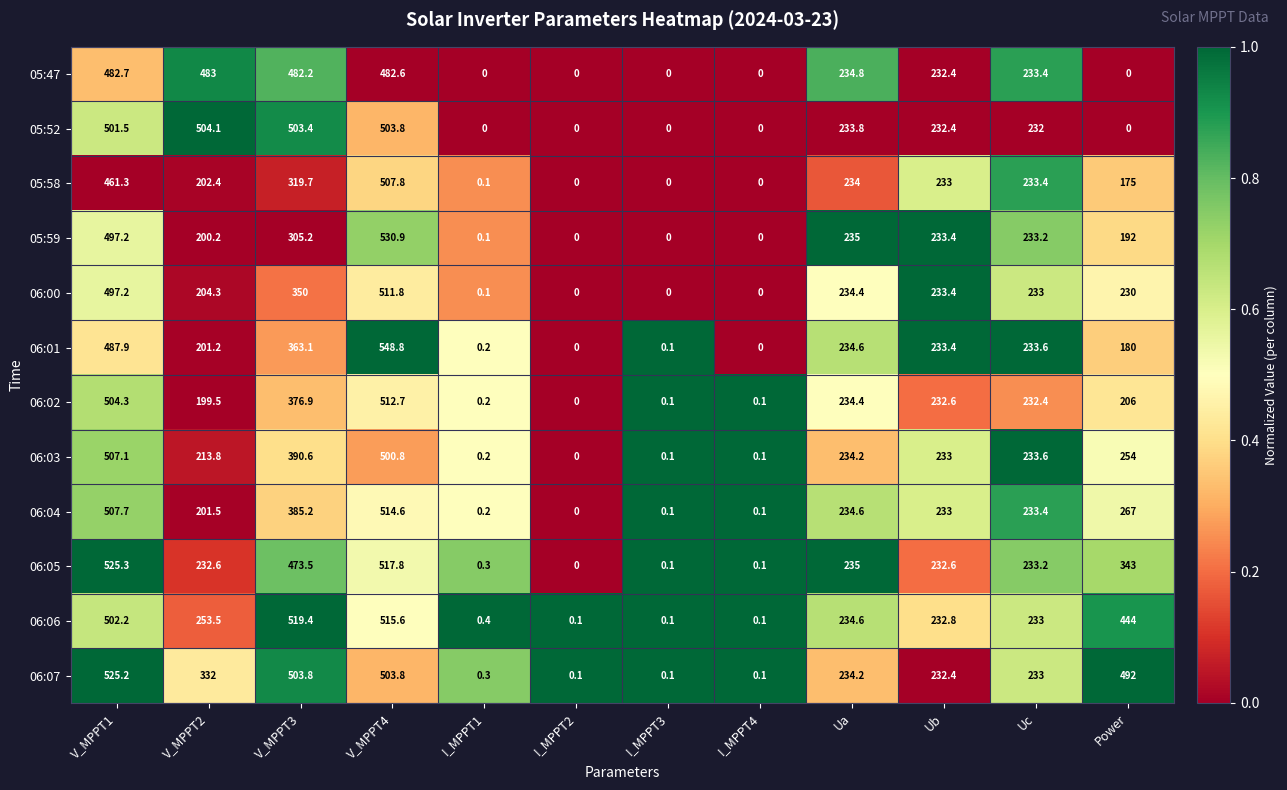

Count the number of data series in this chart.

12